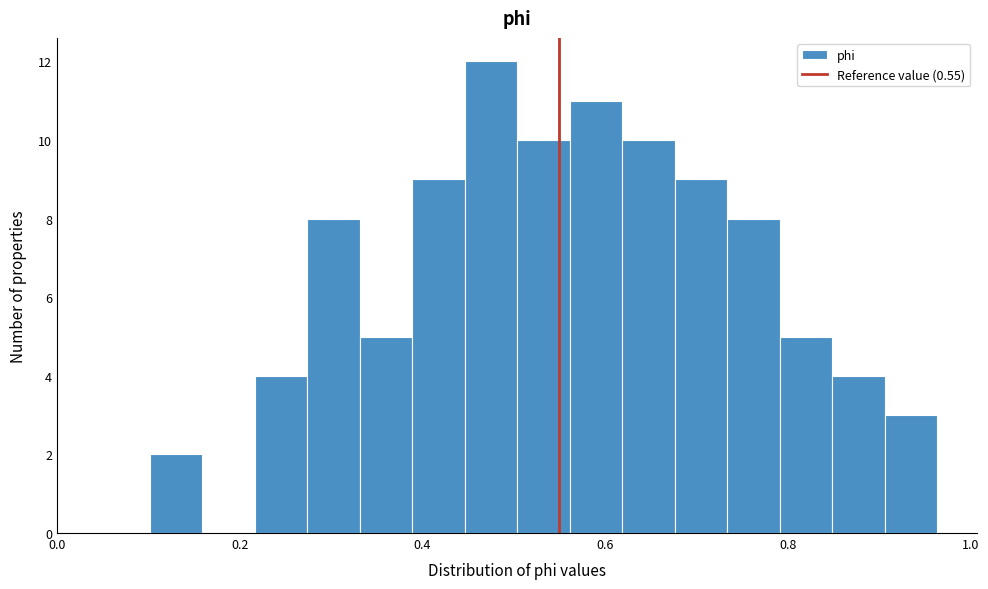

Around what value on the x-axis is the tallest bar? Give the approximate position of its centre, as read against the axis.

0.48